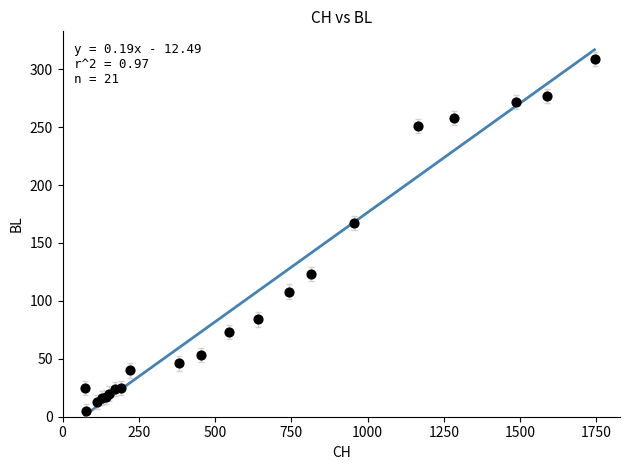

What Y value in the scatter plot is closest to 157?

167